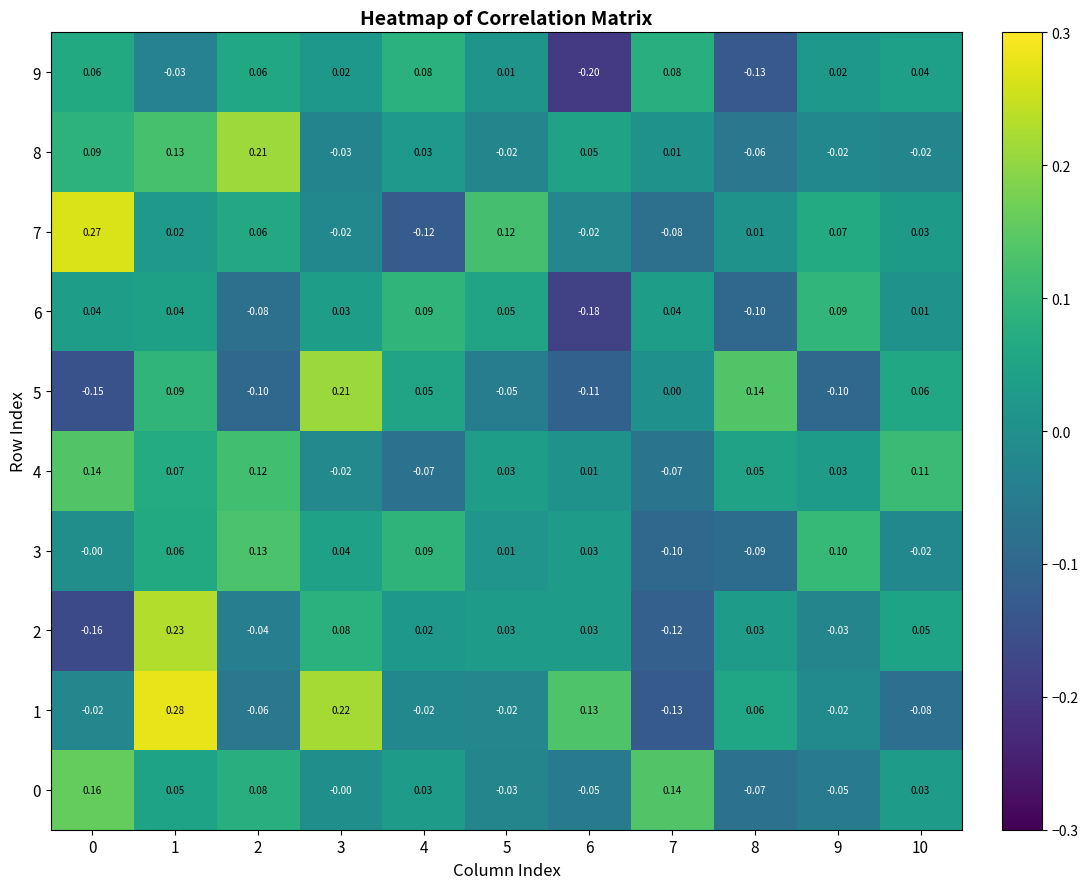

Which series has the largest total across all categories?

4